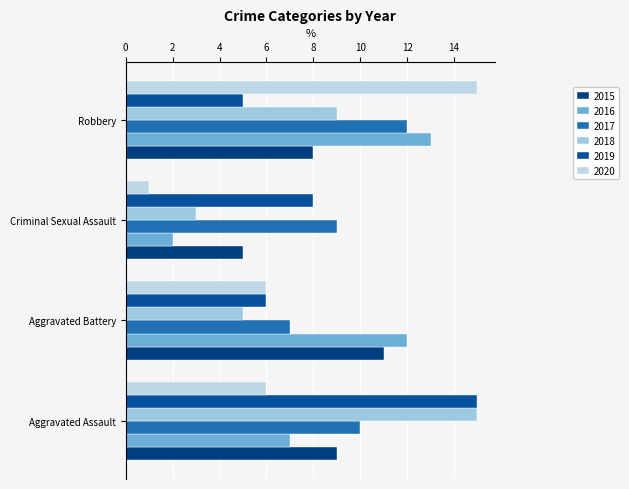

What is the sum of all 2020 values?

28